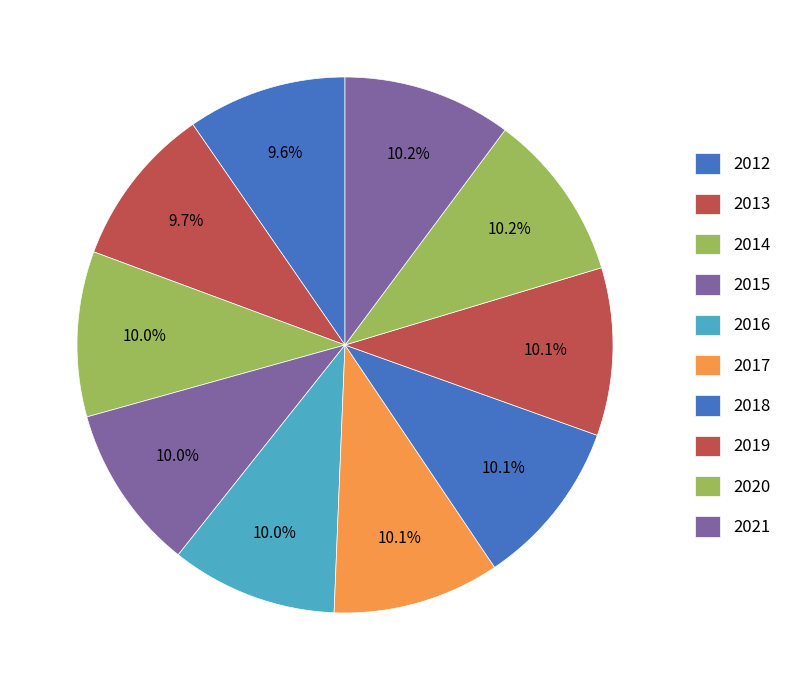

Does 2016 account for over 50% of the chart?

No